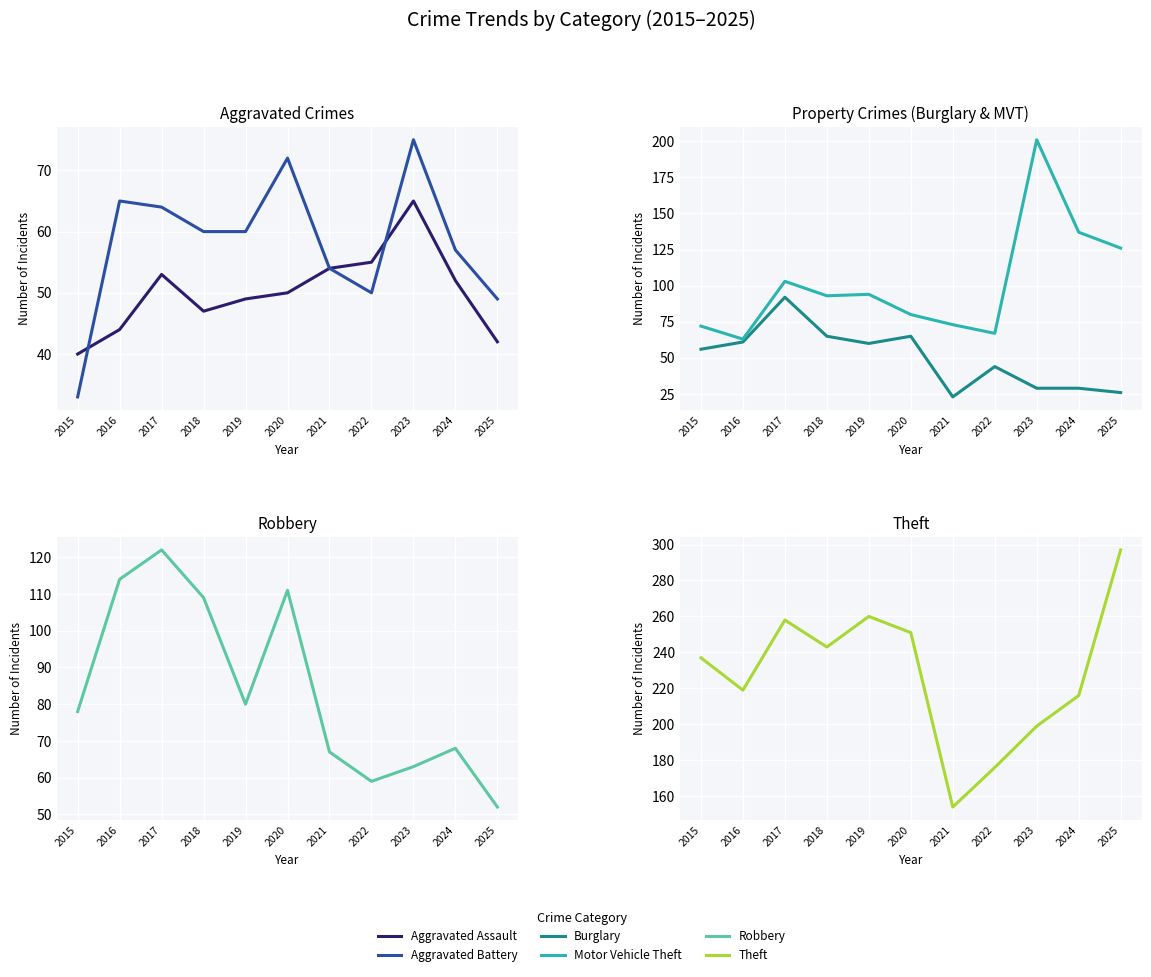

The value of Robbery at 2025 is 32. True or false?

False